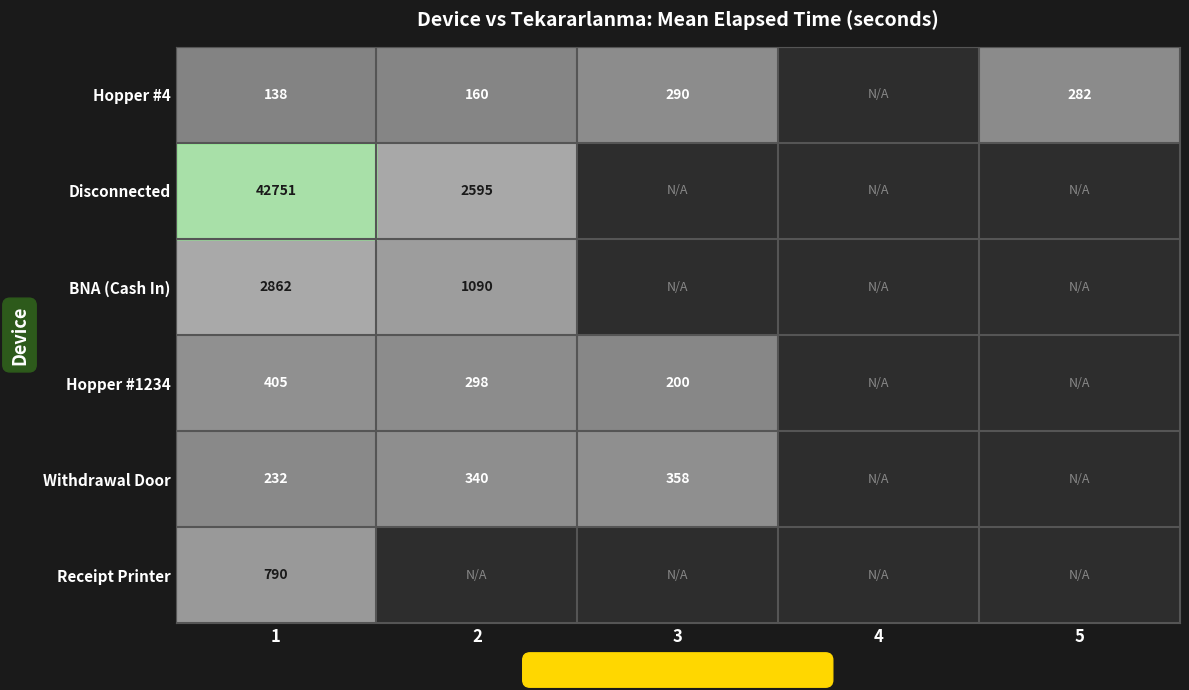

How many values in BNA (Cash In) are above zero?

2